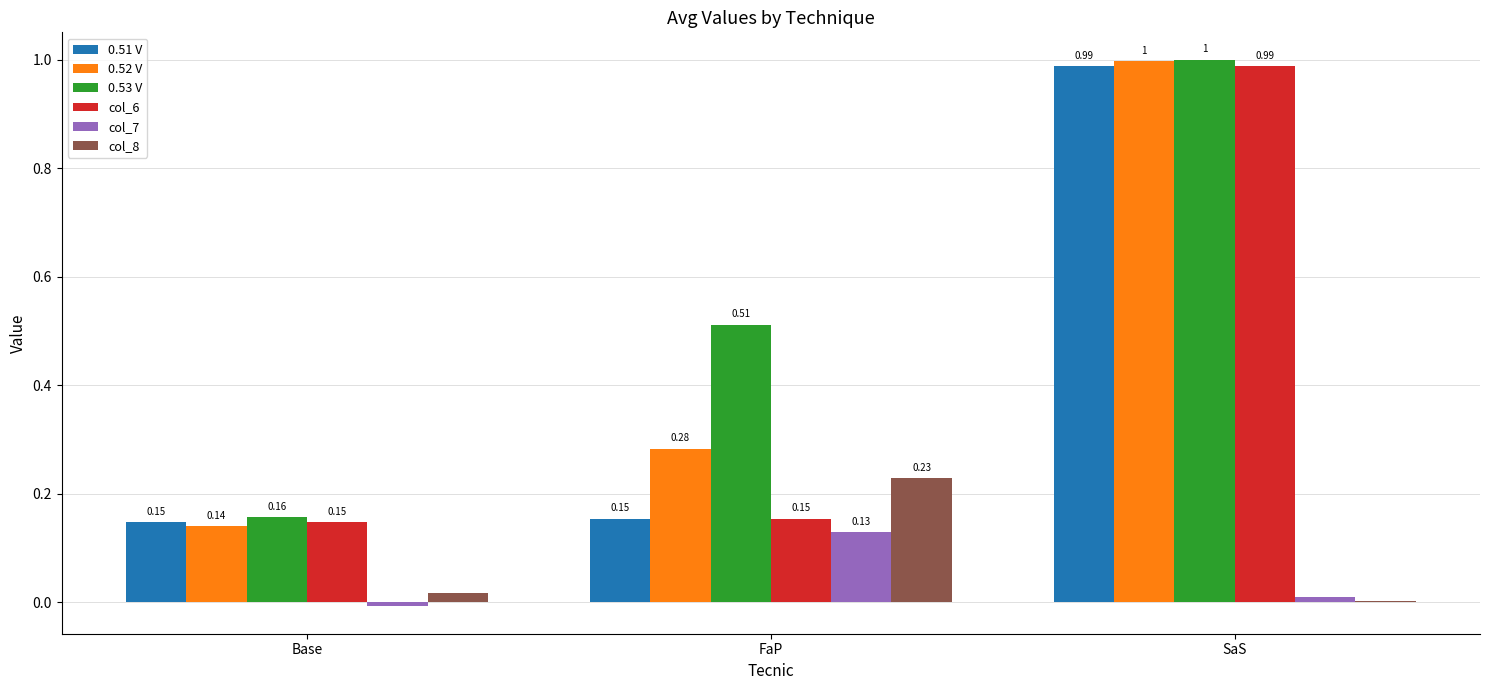

What is the sum of all 0.52 V values?

1.4